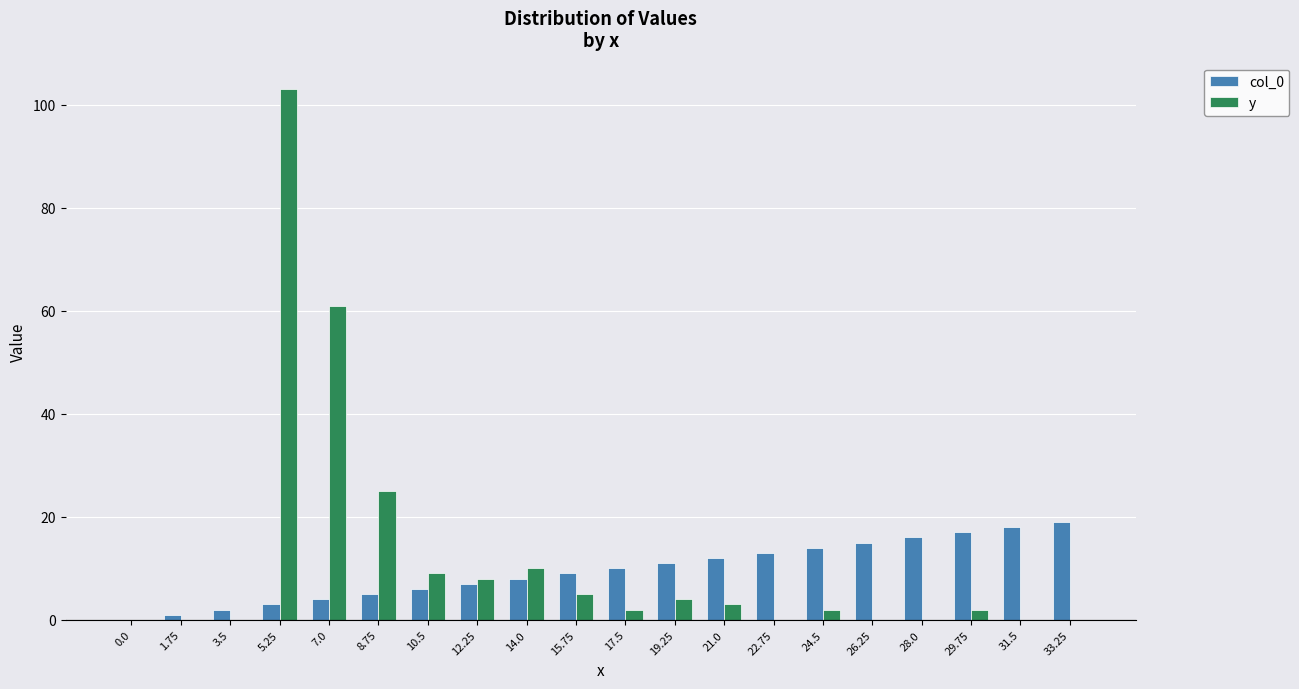

What is the approximate value of col_0 at 22.75, to the nearest 5?

15